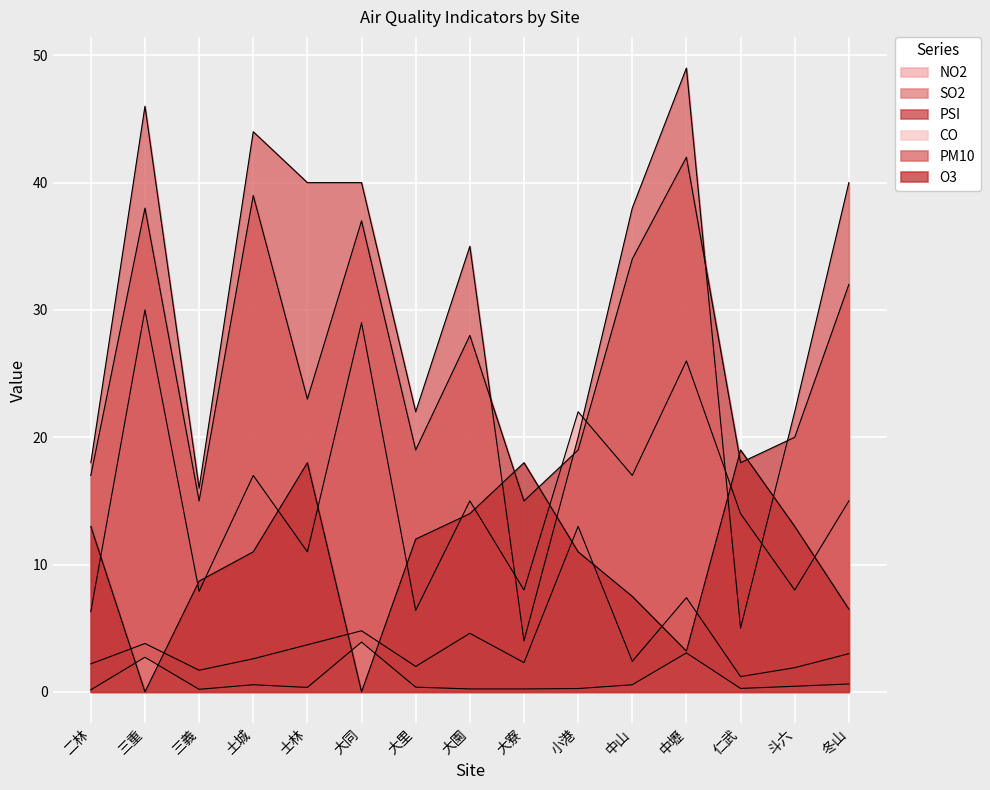

Read the PM10 value at 二林.

18.0